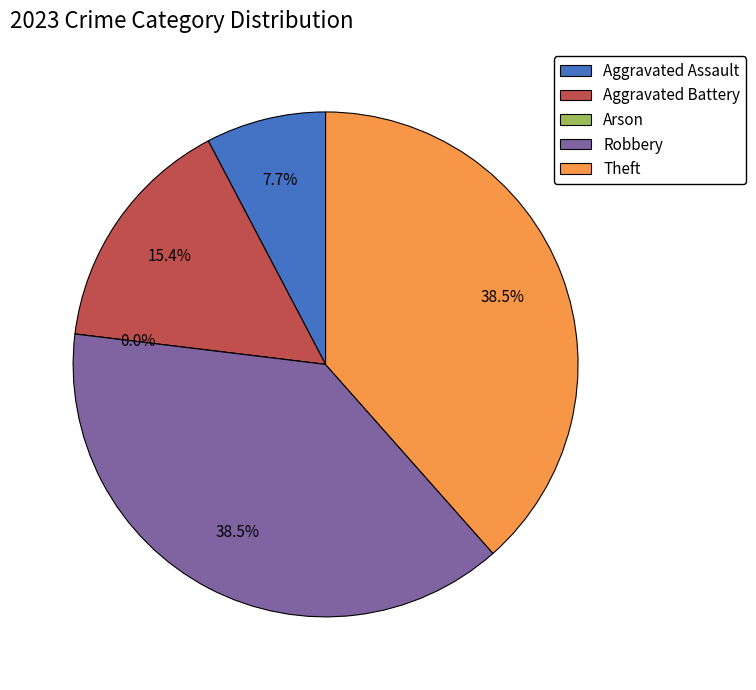

Count the number of slices in the pie.

5